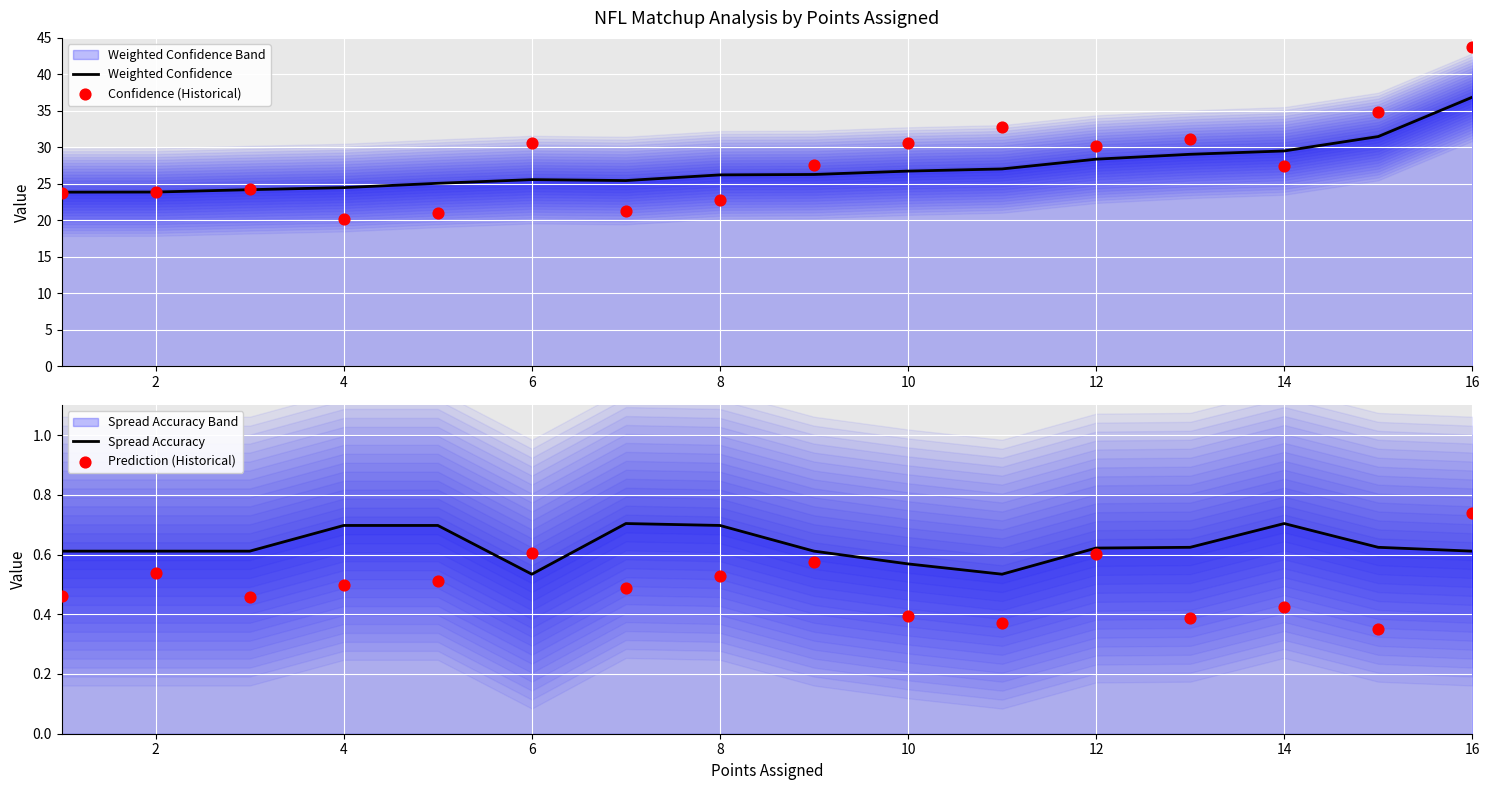

Which series contains the highest Y value?

Confidence (Historical)